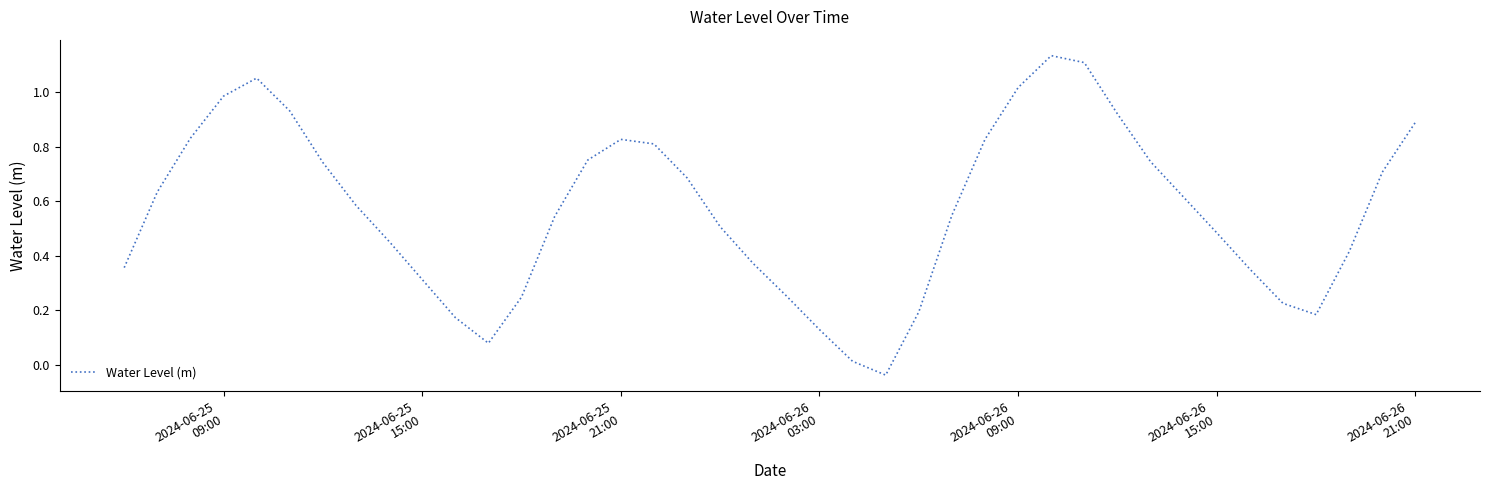

What is the maximum value shown in the chart?

1.1